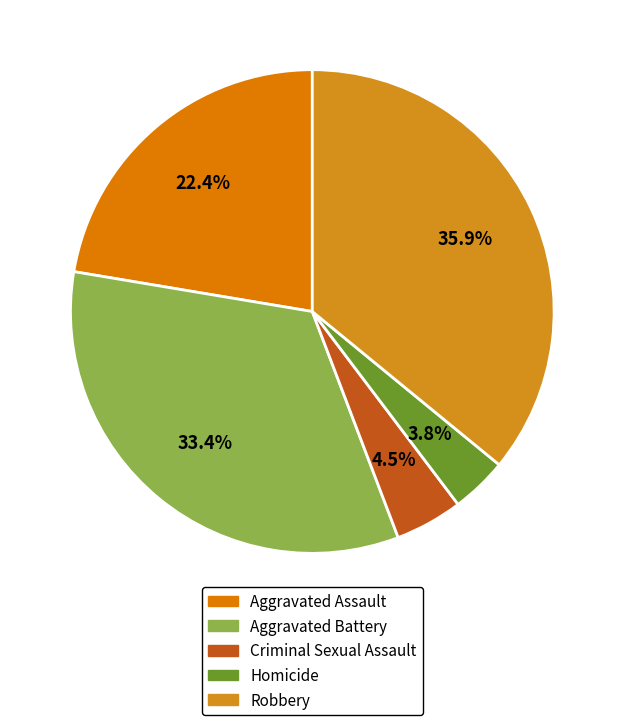

How many slices are in this pie chart?

5